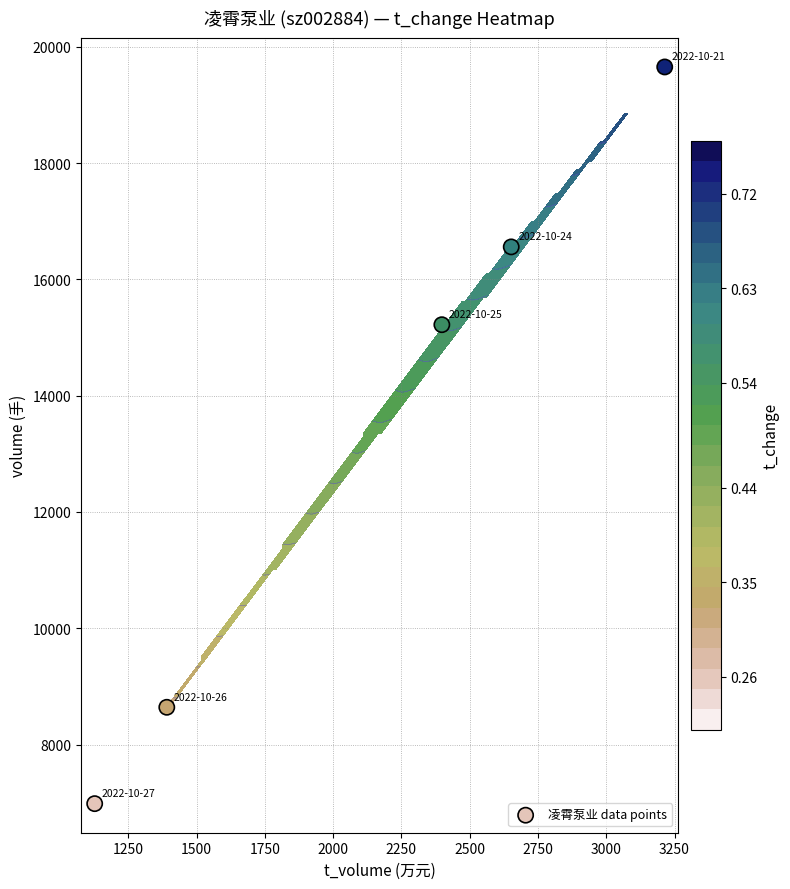

Is it true that the value at 2000 is 3978?

False